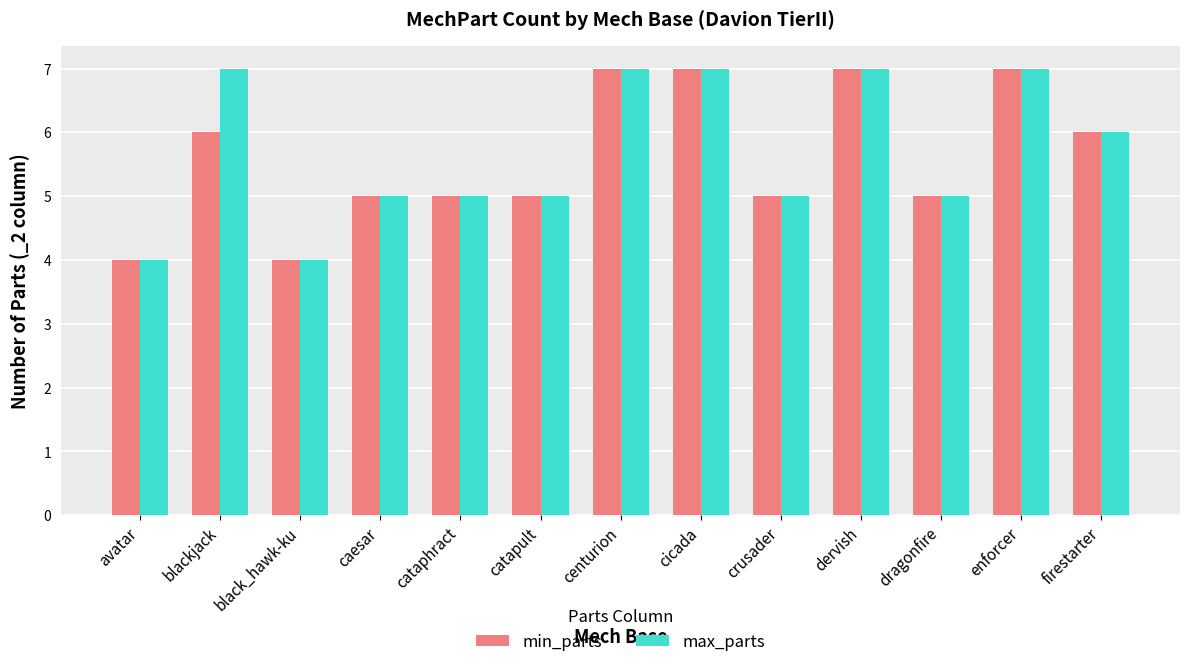

Is the value of max_parts at enforcer greater than the value of min_parts at avatar?

Yes